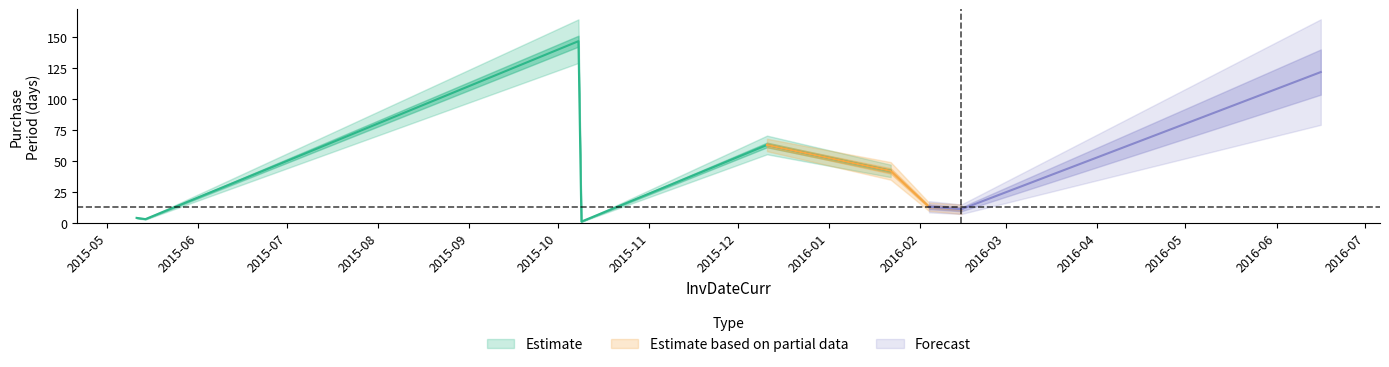

What is the sum of all values?

406